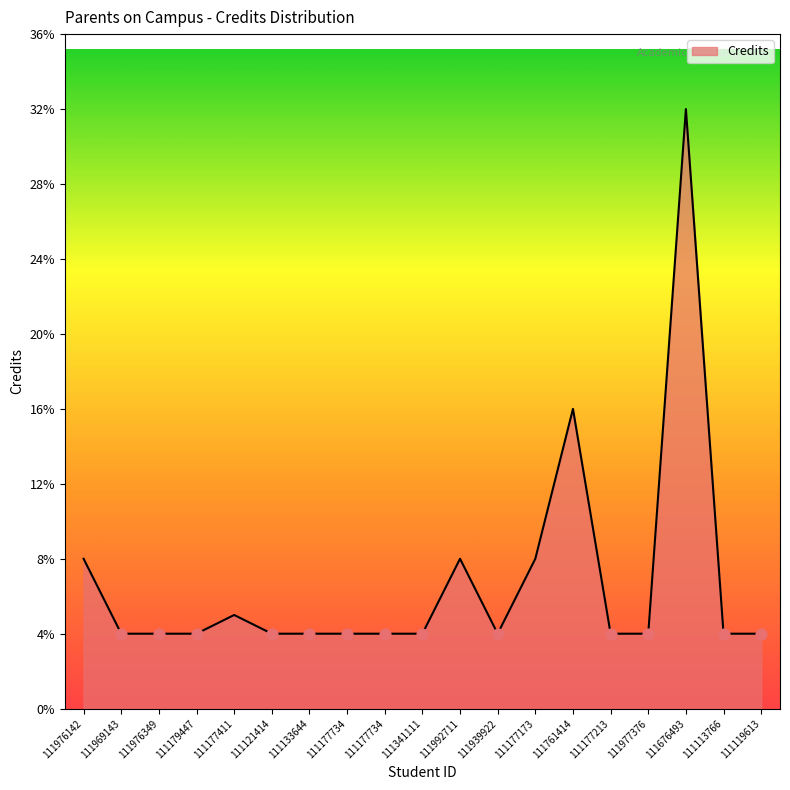

What is the change in value from 111992711 to 111977376?

-4